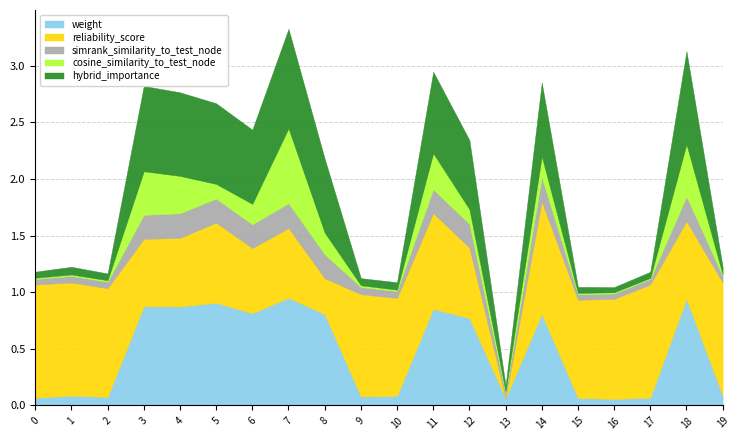

What is the difference between the maximum and minimum values in the weight series?

0.9